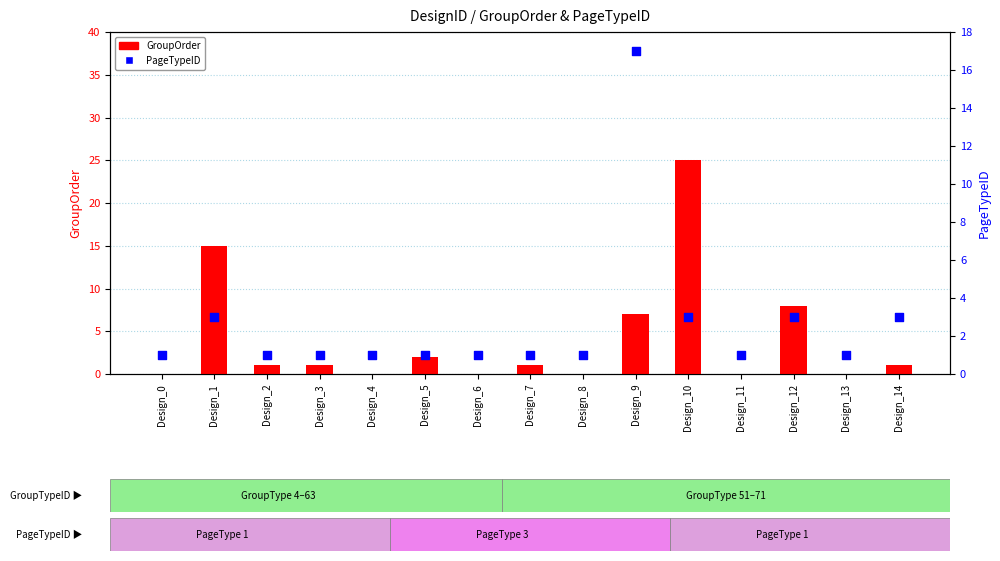

At which category is the sum across all series the highest?

Design_10